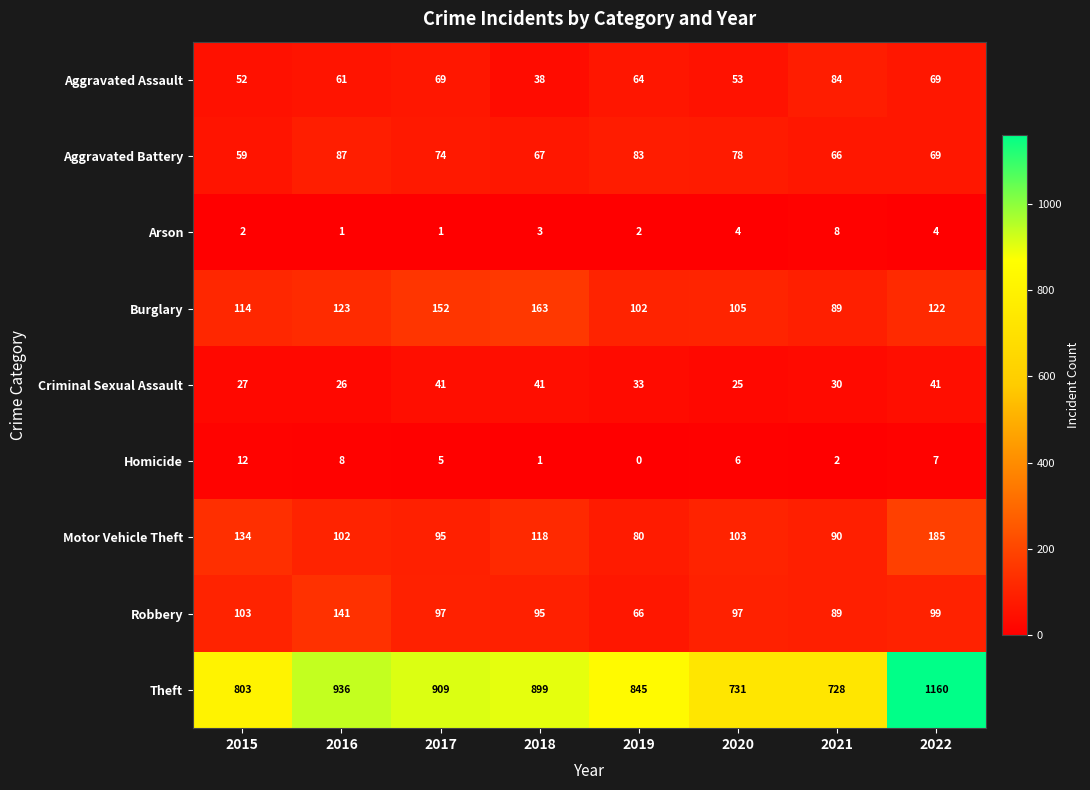

At how many categories does at least one series exceed 50?

8